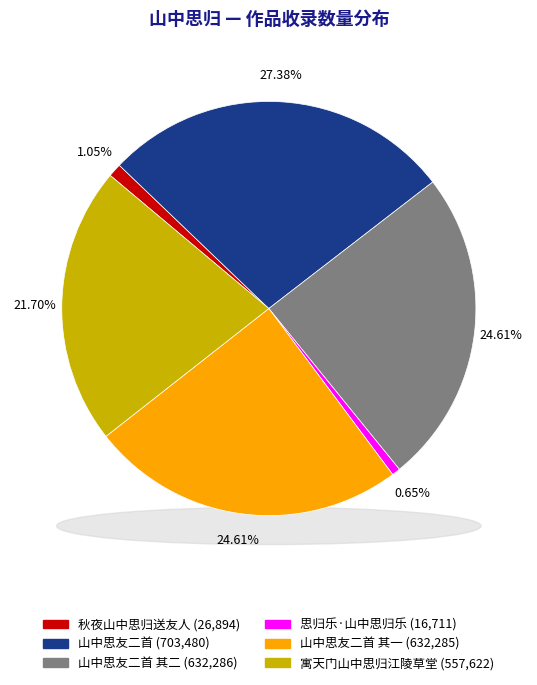

Does 山中思友二首 其二 account for over 50% of the chart?

No